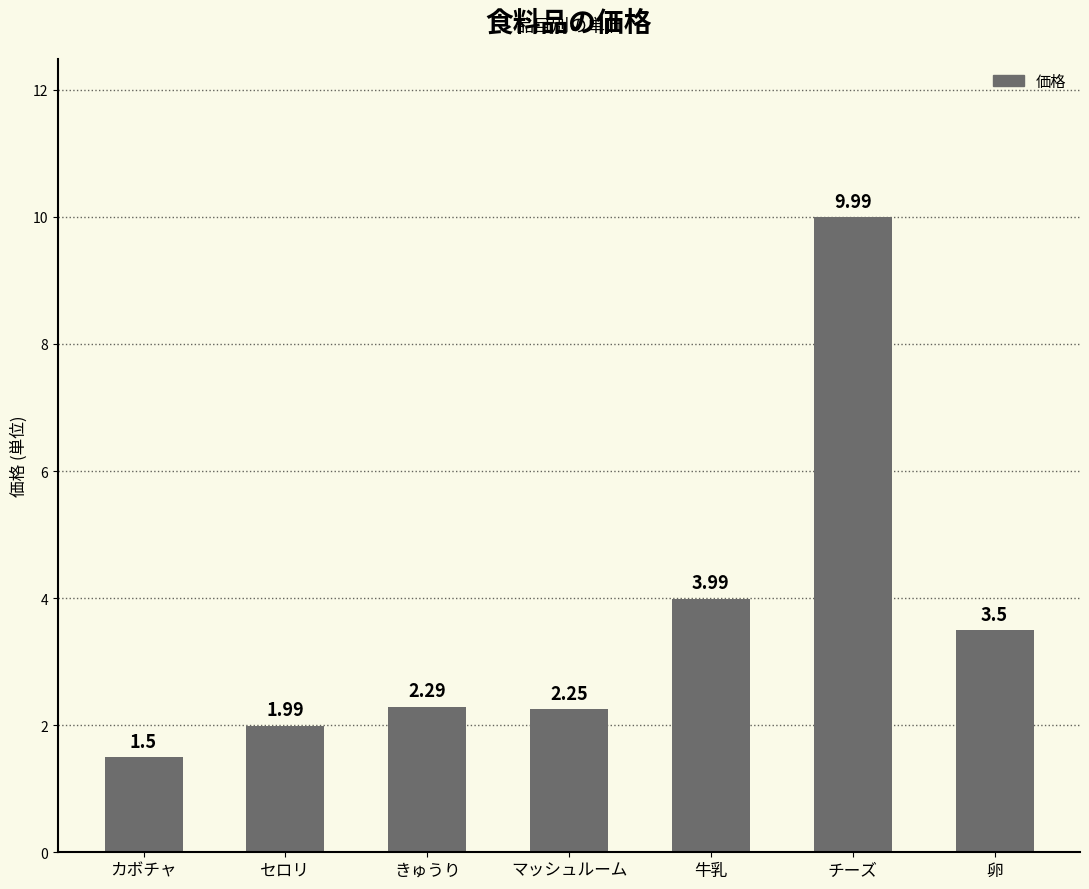

What is the difference between the maximum and minimum values?

8.5